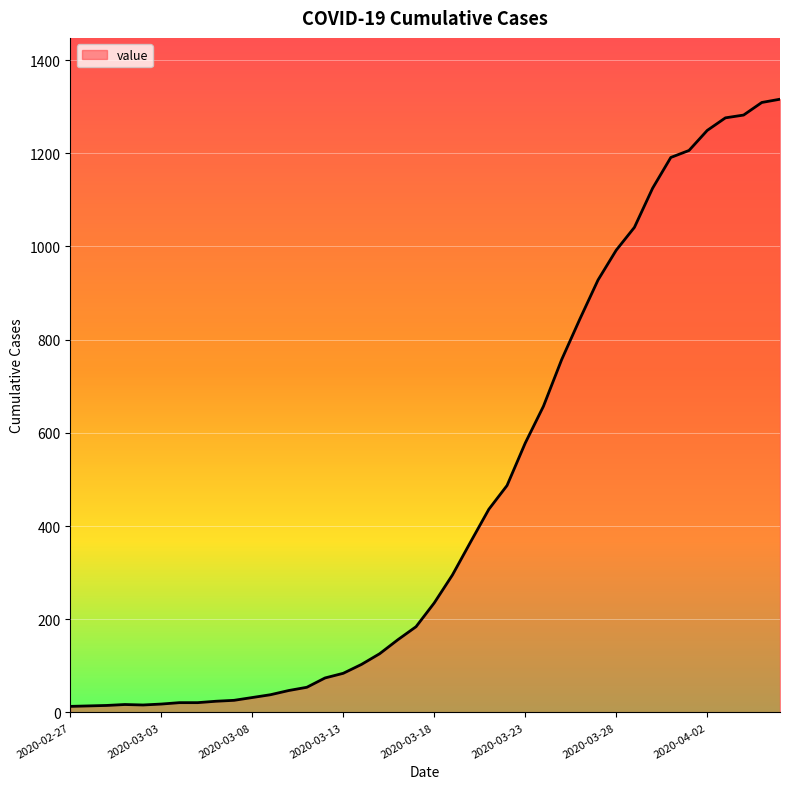

What is the greatest value displayed?

1316